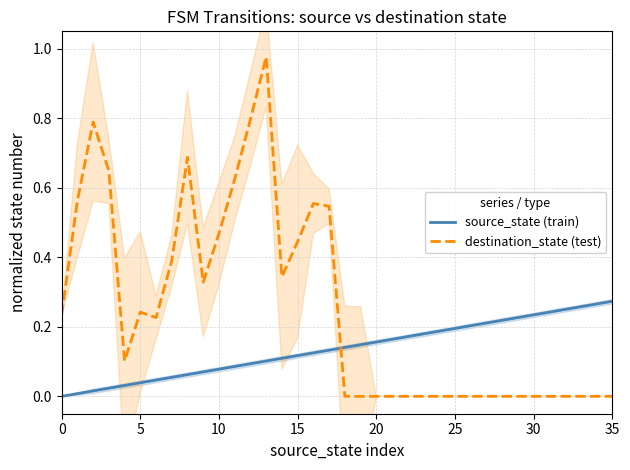

Rank the series at 29 from highest to lowest value.

source_state (train), destination_state (test)